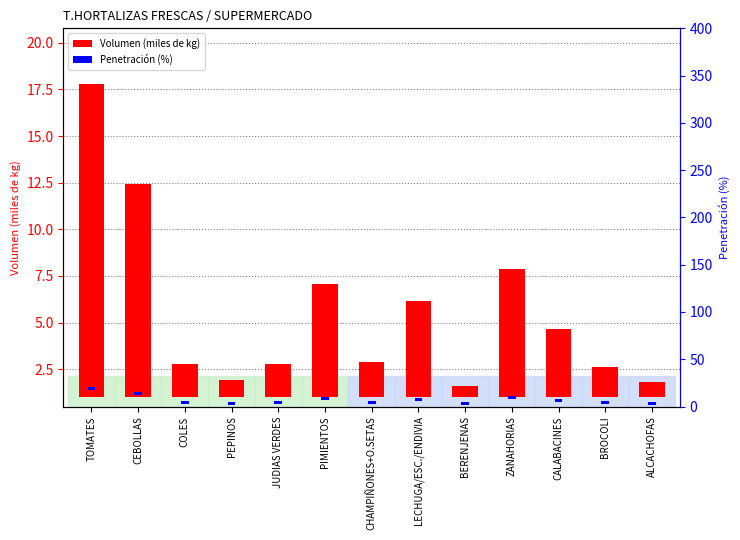

What position from the right is BERENJENAS?

5